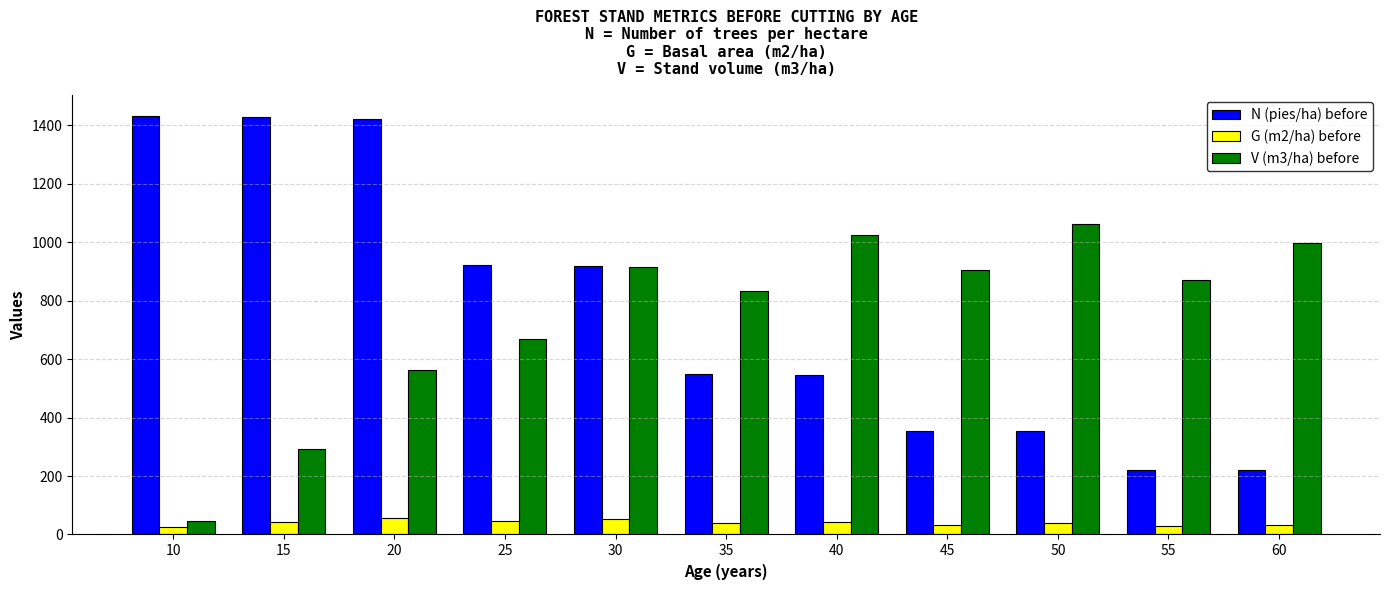

At which label does V (m3/ha) before reach its peak?

50